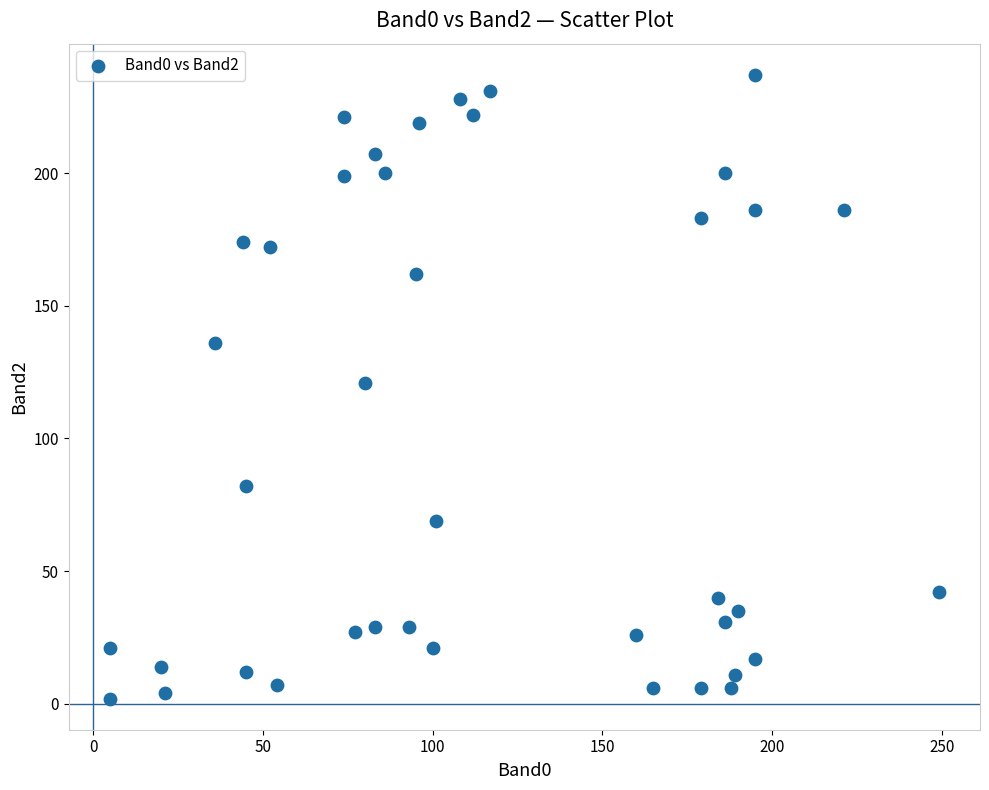

What is the range of Y values (max minus min)?

235